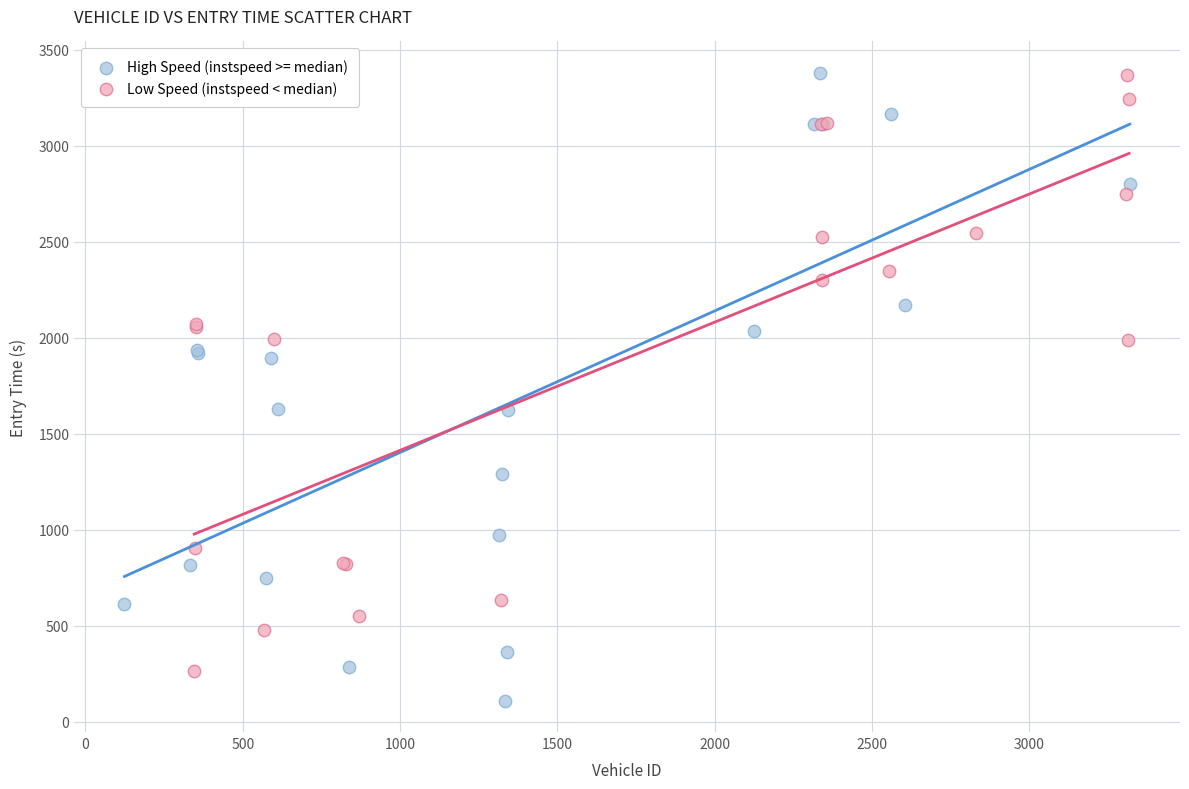

Which series contains the lowest Y value?

High Speed (instspeed >= median)